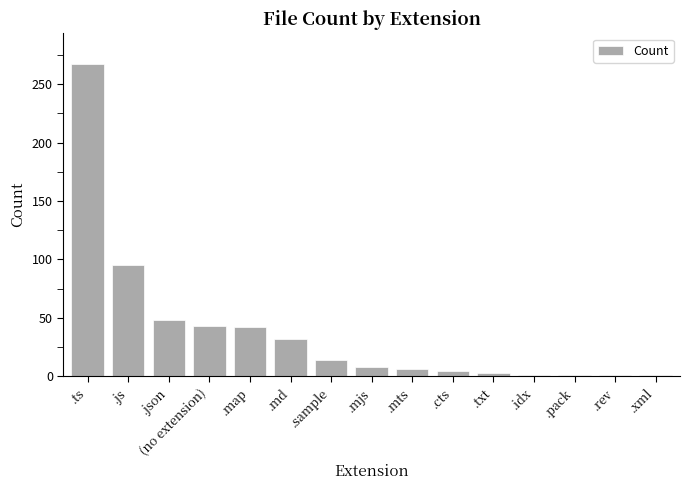

What is the difference between the second highest and minimum values?

94